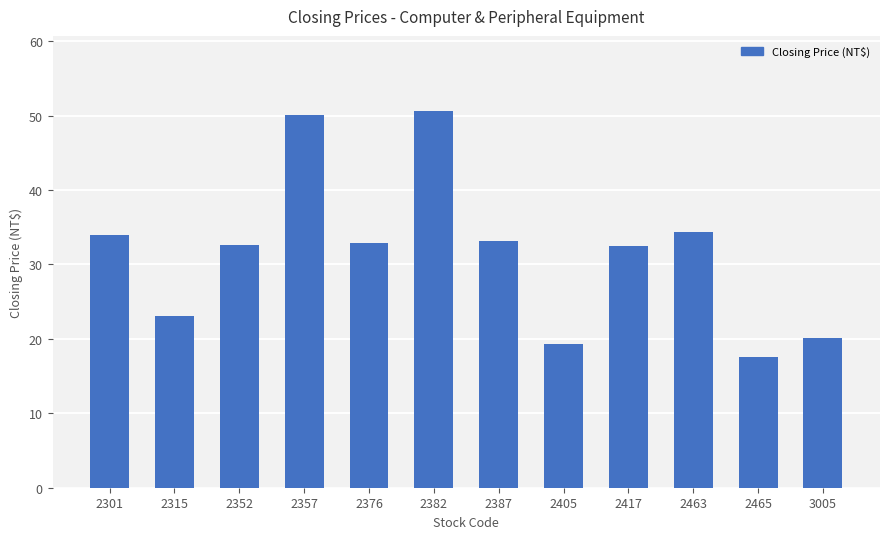

True or false: the data shows 19.3 at 2405.

True